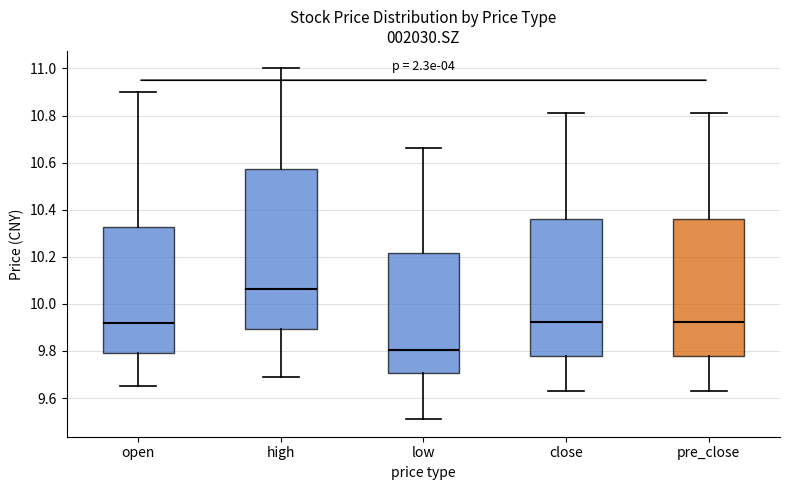

Where is the upper edge of the box for high on the y-axis? The values are not printed on the chart, so give them approximately, as read against the axis.

10.58